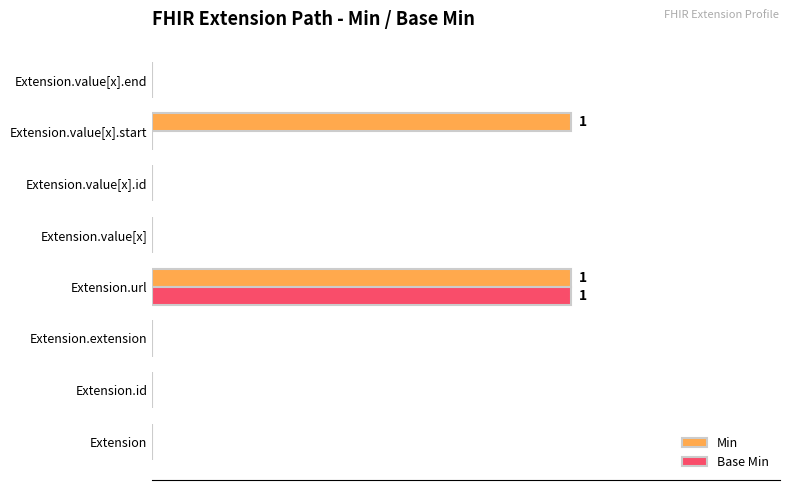

List the series in order of their peak value, highest first.

Min, Base Min